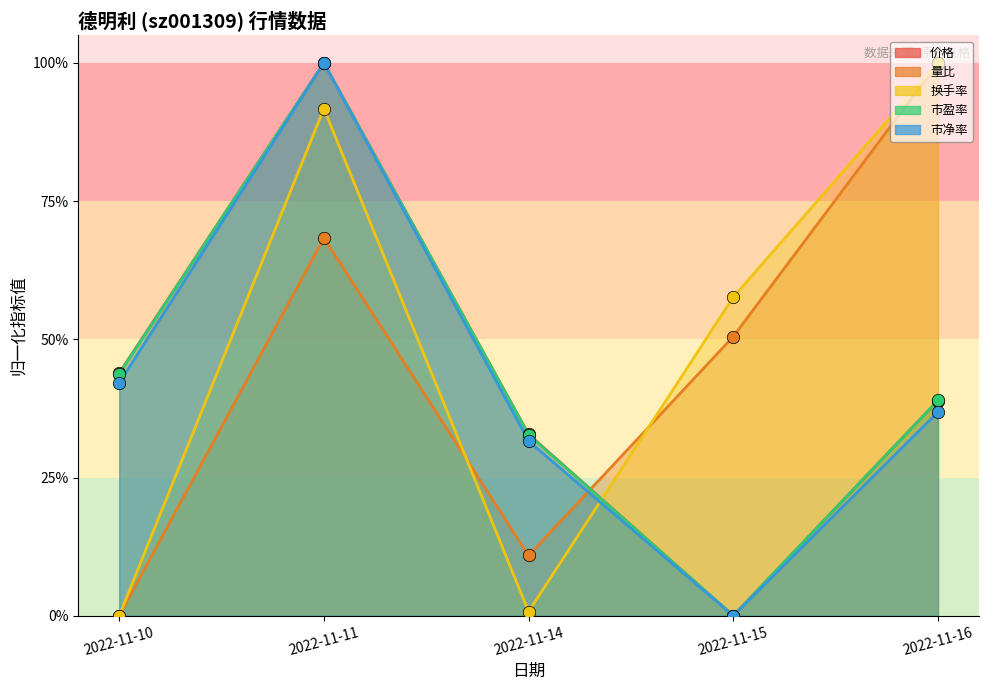

Which series has the largest total across all categories?

换手率